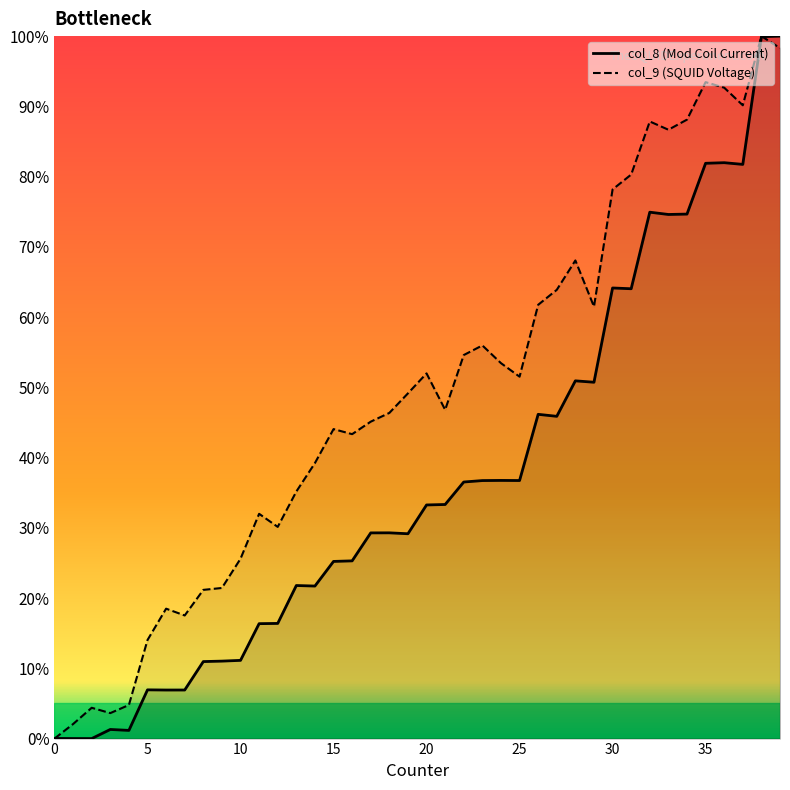

The col_9 series shows 0.9 at 32. True or false?

True